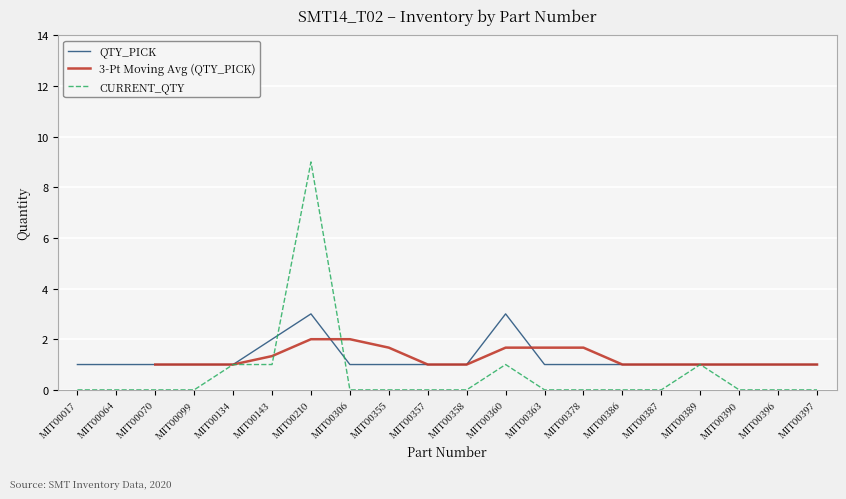

Where do 3-Pt Moving Avg (QTY_PICK) and QTY_PICK first cross each other?

MIT00210 and MIT00306